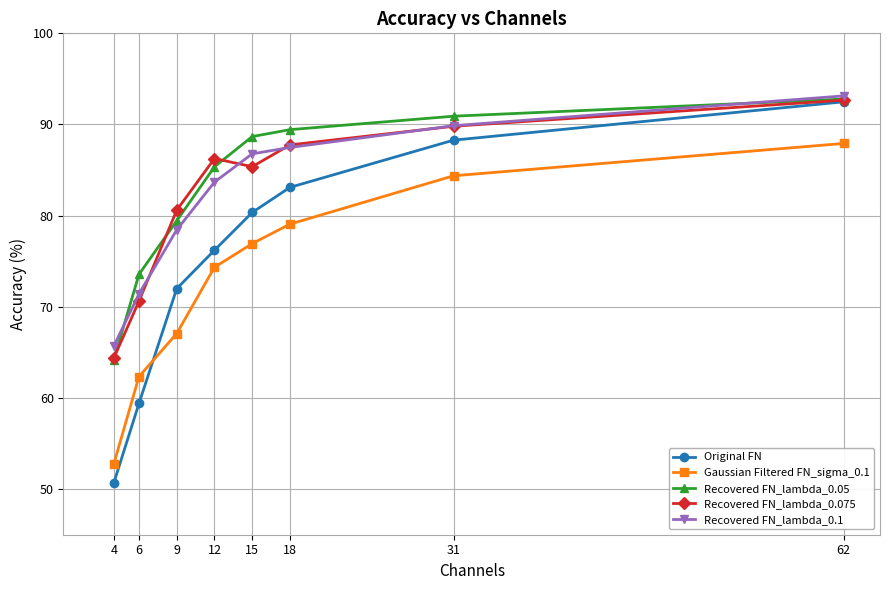

How many values in the Recovered FN_lambda_0.1 series exceed 86?

4